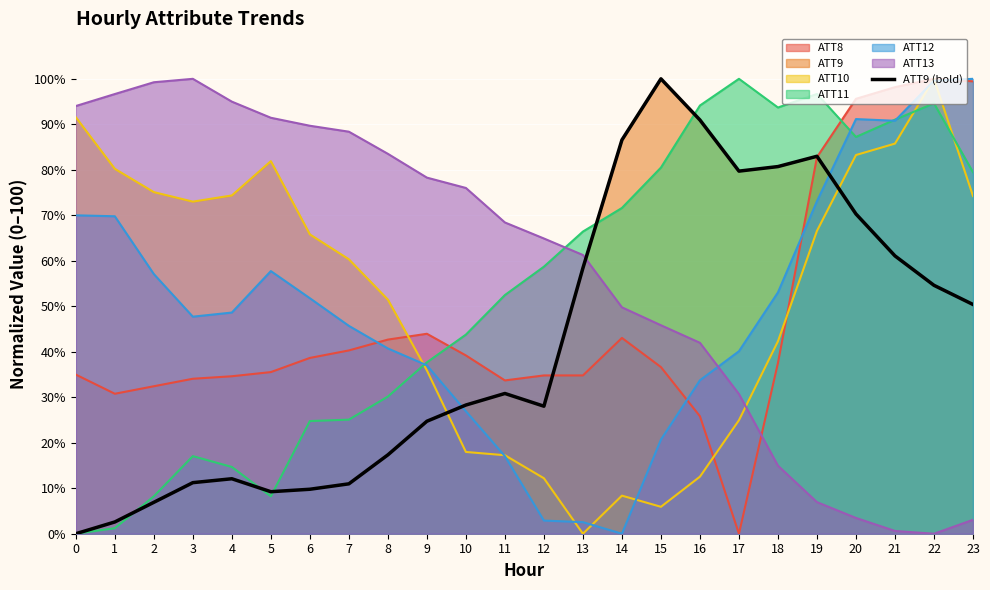

Which category has the highest value across all series?

15